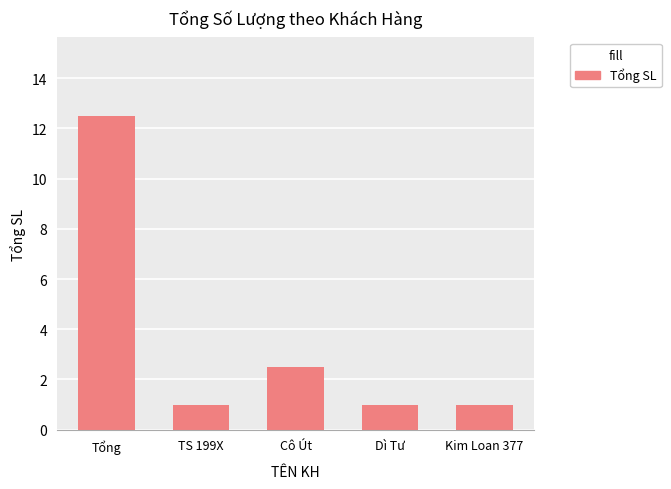

What is the smallest value displayed?

1.0